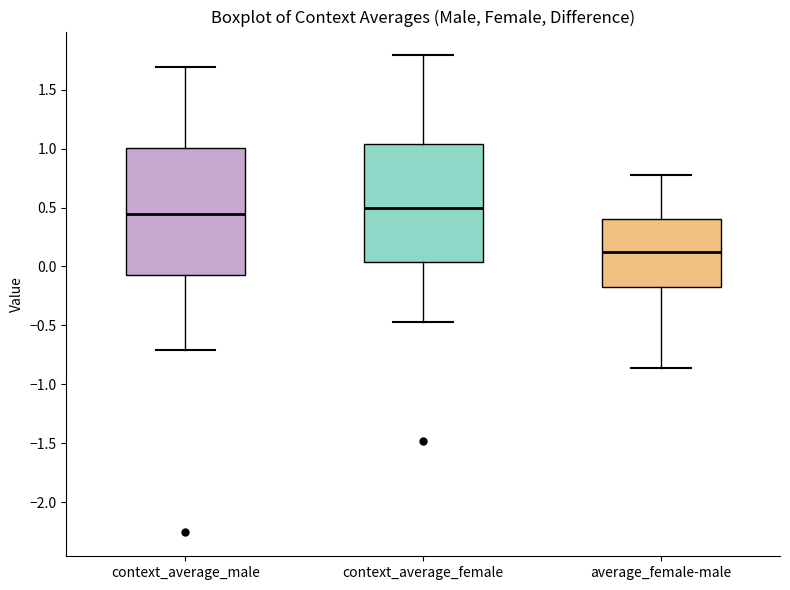

Reading left to right, transcribe this box plot: for each box, give where its median line is, the range the box spans, and where its two whiskers end, as read against the y-axis. The values are not printed on the chart, so give them approximately, as read against the axis.

context_average_male: median 0.45, box -0.05 to 1.00, whiskers -0.70 to 1.70
context_average_female: median 0.50, box 0.05 to 1.05, whiskers -0.50 to 1.80
average_female-male: median 0.15, box -0.20 to 0.40, whiskers -0.85 to 0.80